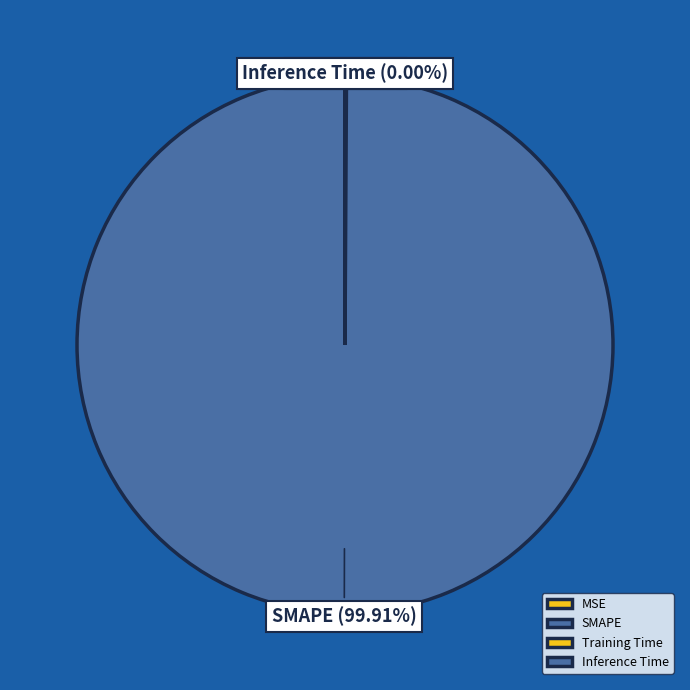

Is SMAPE the majority of the pie?

Yes